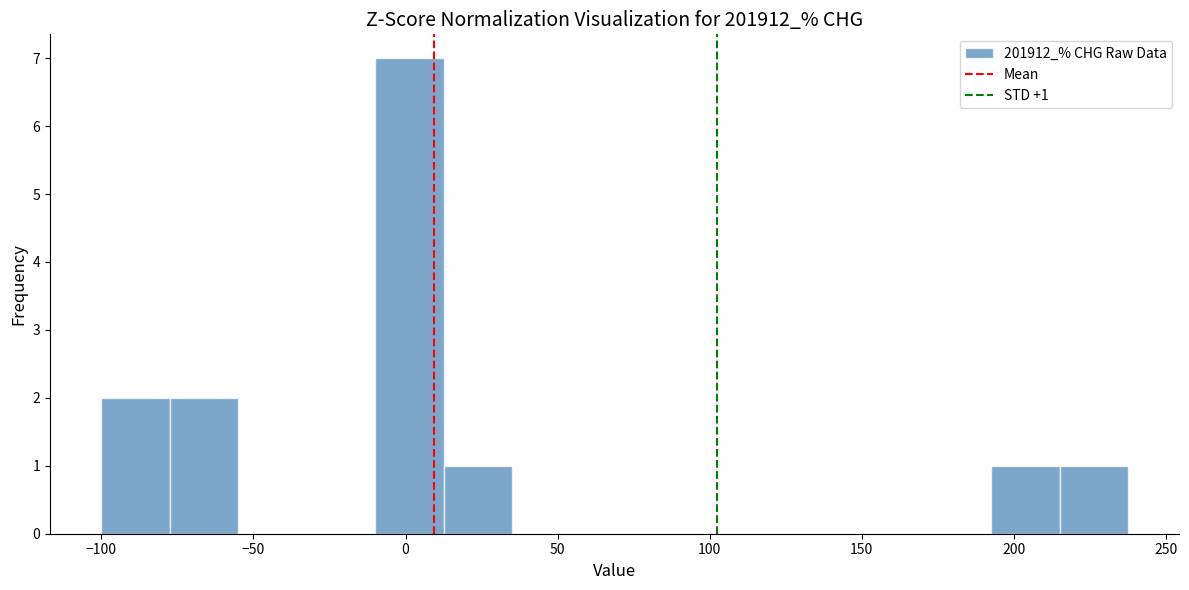

Over which range of the x-axis is the bar tallest?

-10 to 15